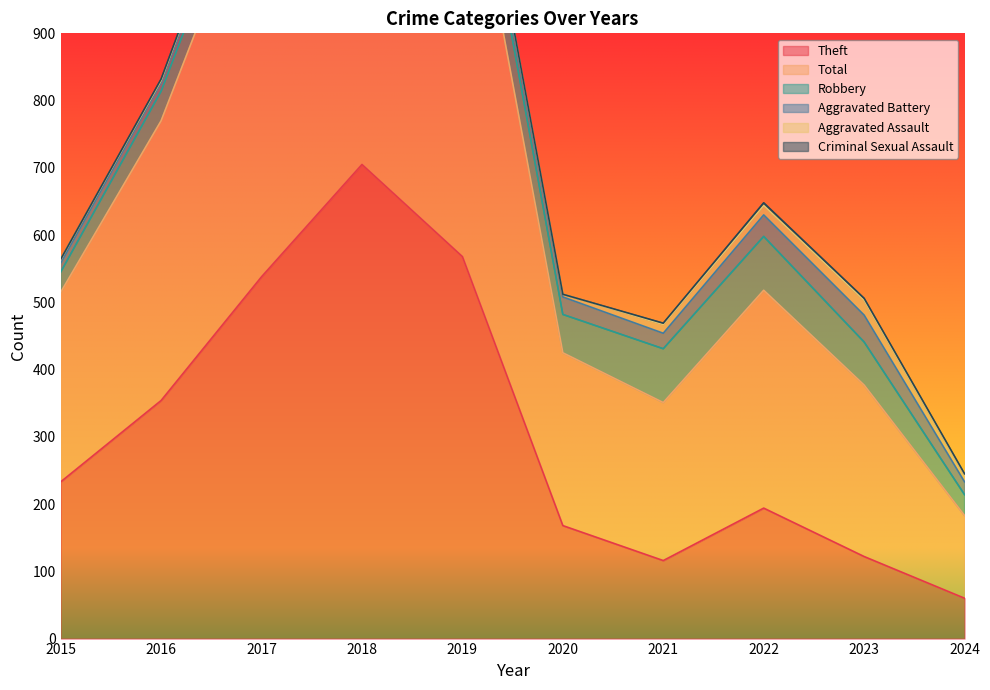

How many values in the Aggravated Assault series are below 10?

5